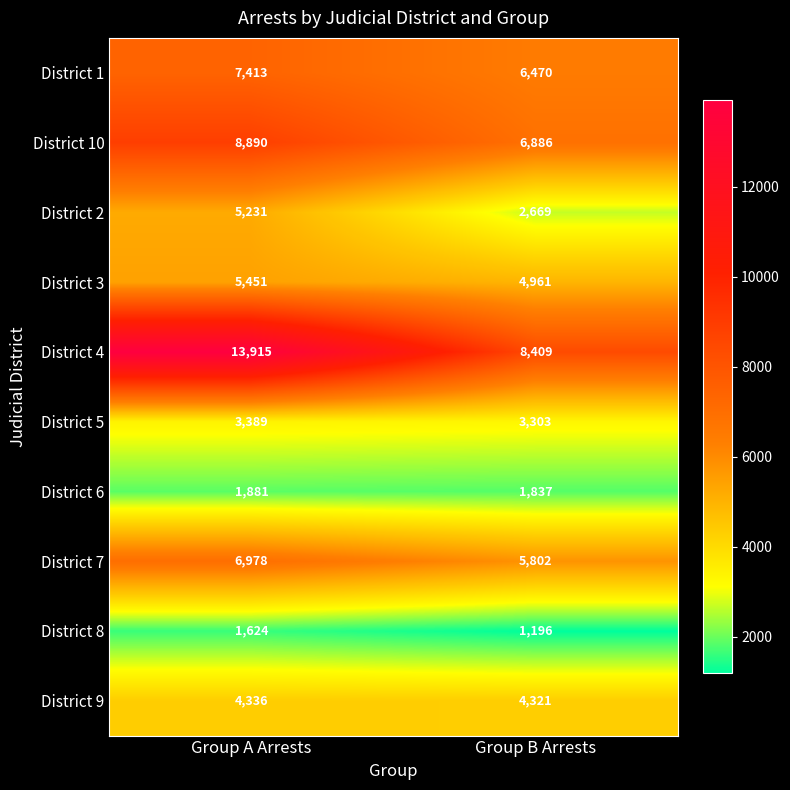

What is the difference between the highest and lowest values at Group B Arrests?

7213